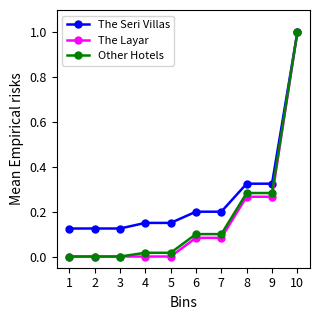

Is the value of The Seri Villas at 5 greater than the value of Other Hotels at 2?

Yes